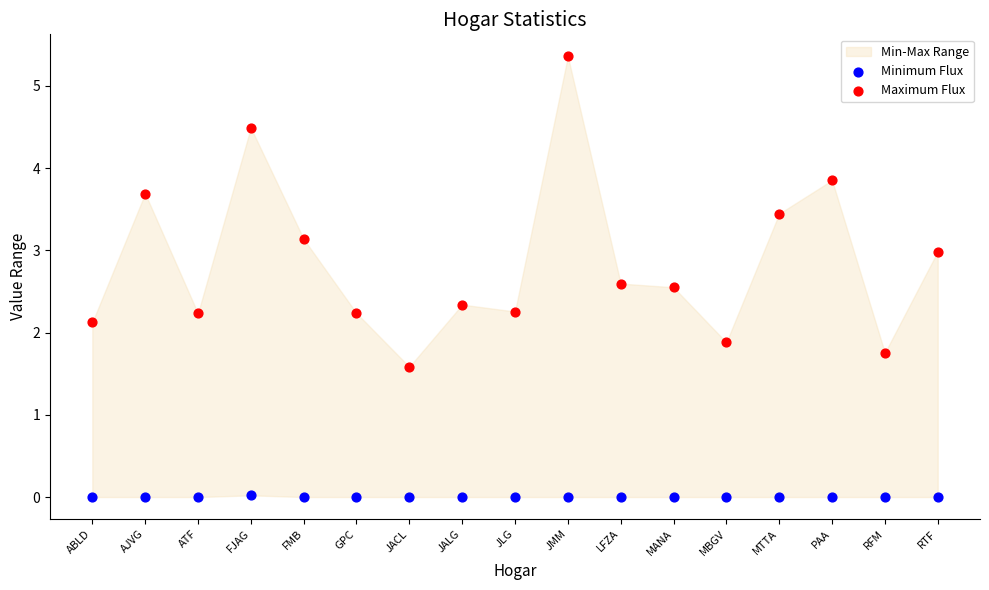

Which series reaches the minimum Y coordinate?

Minimum Flux